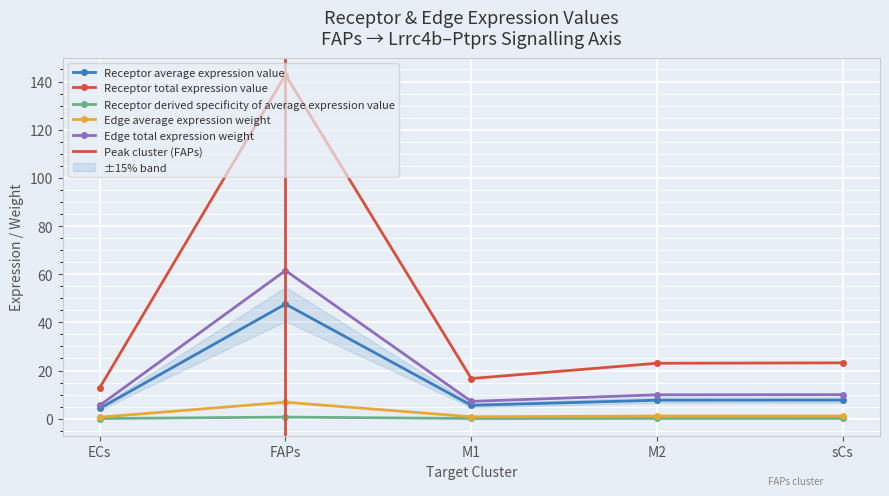

At which category does the chart reach its minimum across all series?

ECs